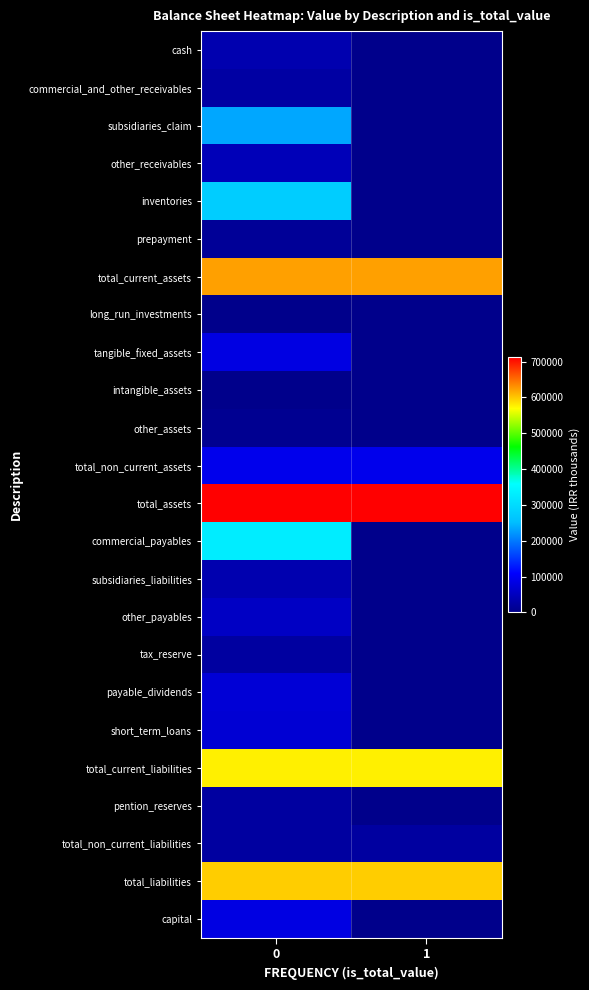

What is the maximum value shown in the chart?

714153